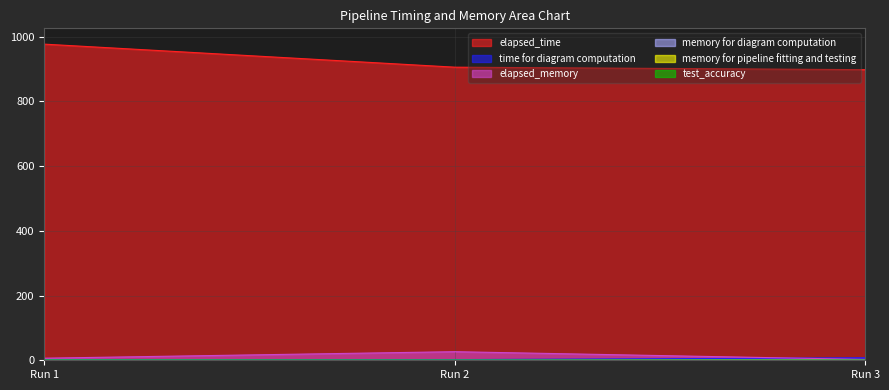

Which category has the highest value in the elapsed_time series?

Run 1